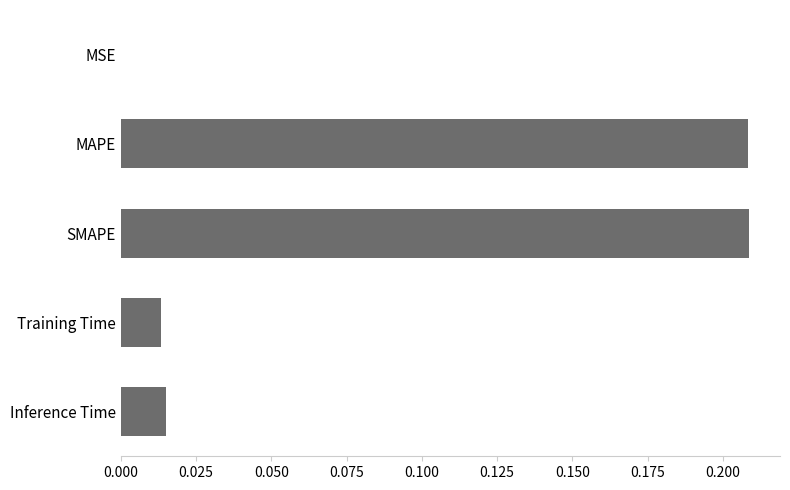

The chart shows a value of 0.0 at Training Time. True or false?

True